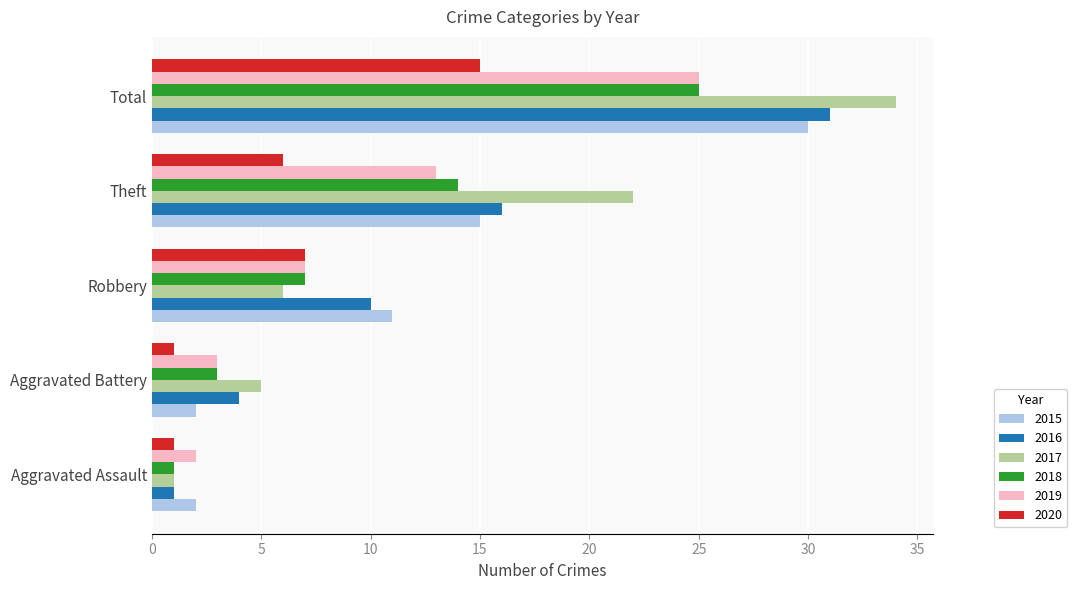

What are all the series names shown in the legend?

2015, 2016, 2017, 2018, 2019, 2020